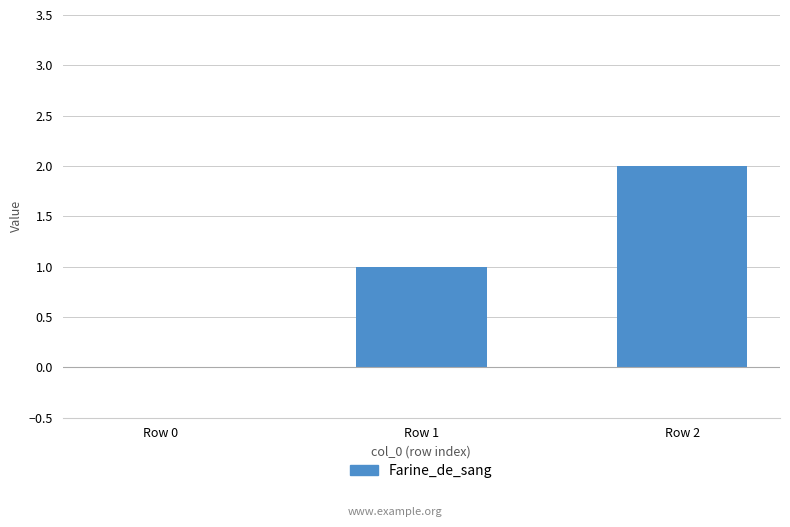

What is the maximum value shown in the chart?

2